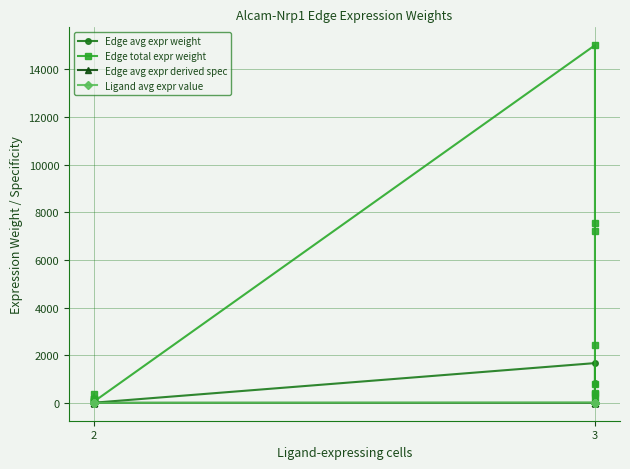

Which series has the largest total across all categories?

Edge total expr weight